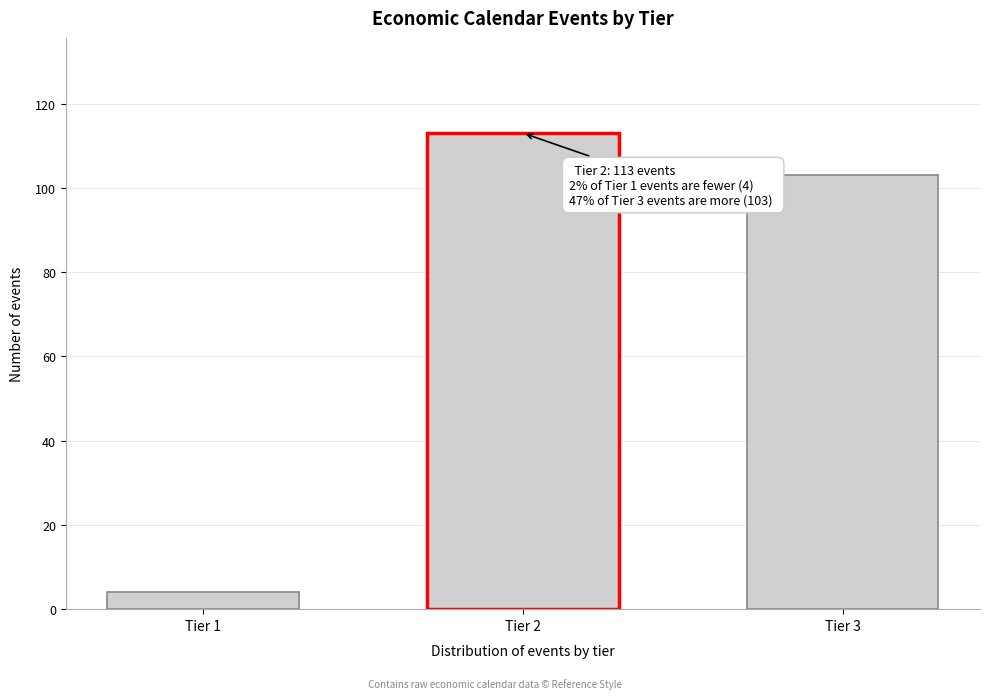

Reading left to right, extract all data points from this chart.

4	113	103